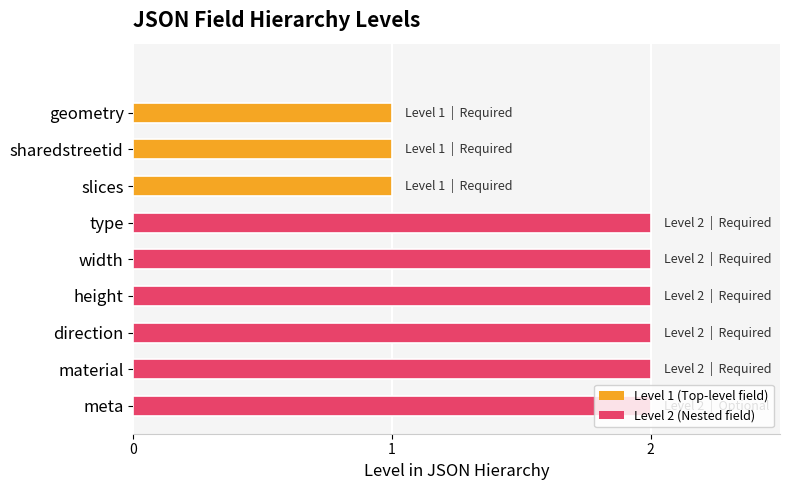

What is the sum of all values?

15